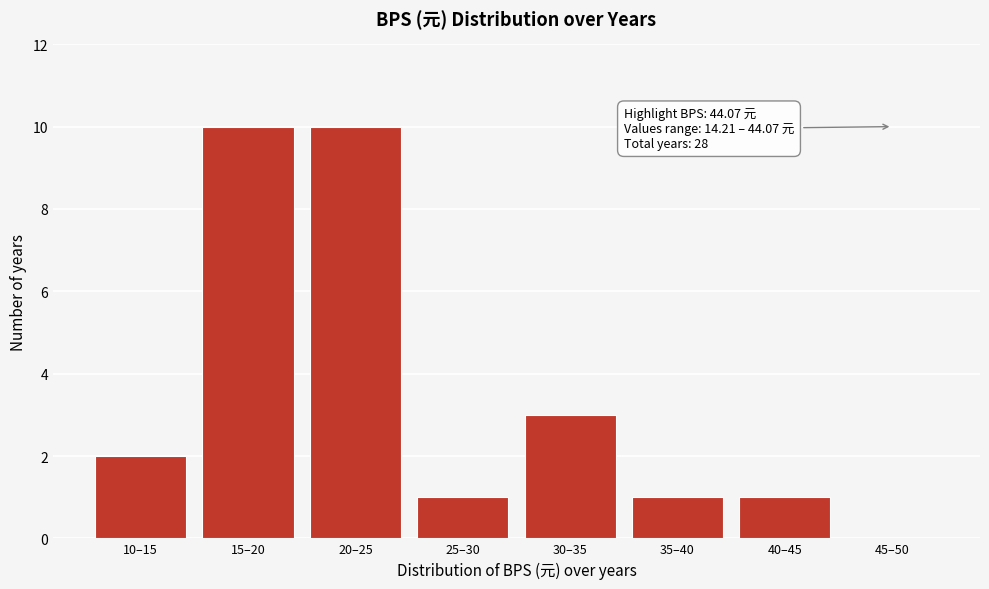

Reading right to left, extract all data points from this chart.

45–50=0	40–45=1	35–40=1	30–35=3	25–30=1	20–25=10	15–20=10	10–15=2